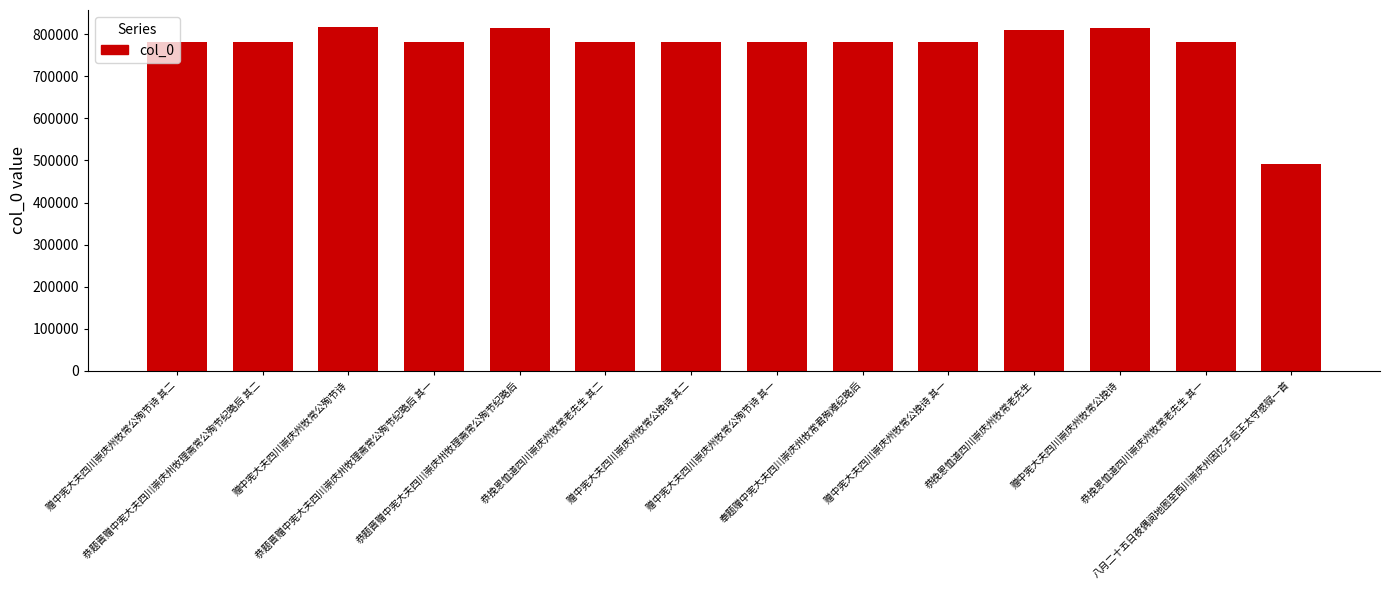

What position from the left is 恭题晋赠中宪大夫四川崇庆州牧理斋常公殉节纪略后 其二?

2